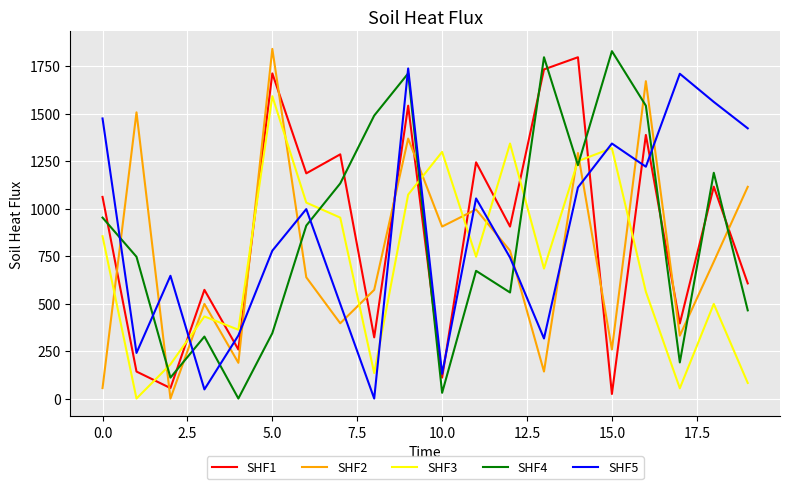

What is the greatest value displayed?

1840.1